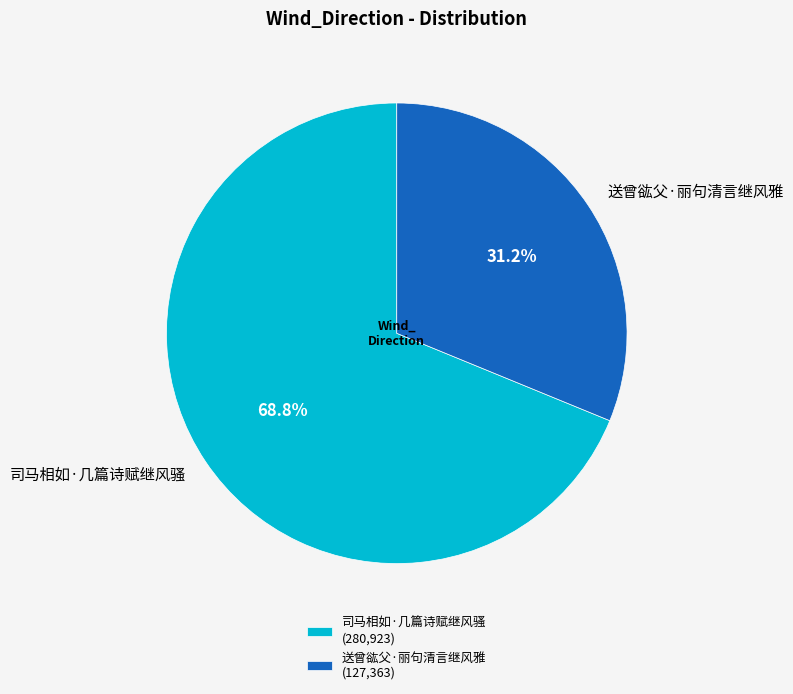

How many slices are in this pie chart?

2